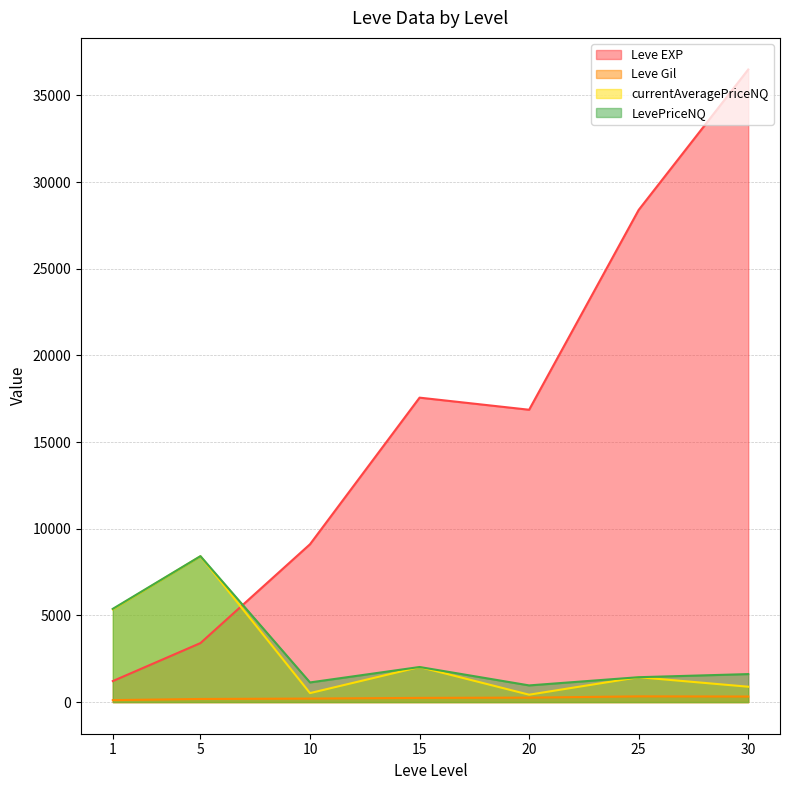

What are all the series names shown in the legend?

Leve EXP, Leve Gil, currentAveragePriceNQ, LevePriceNQ